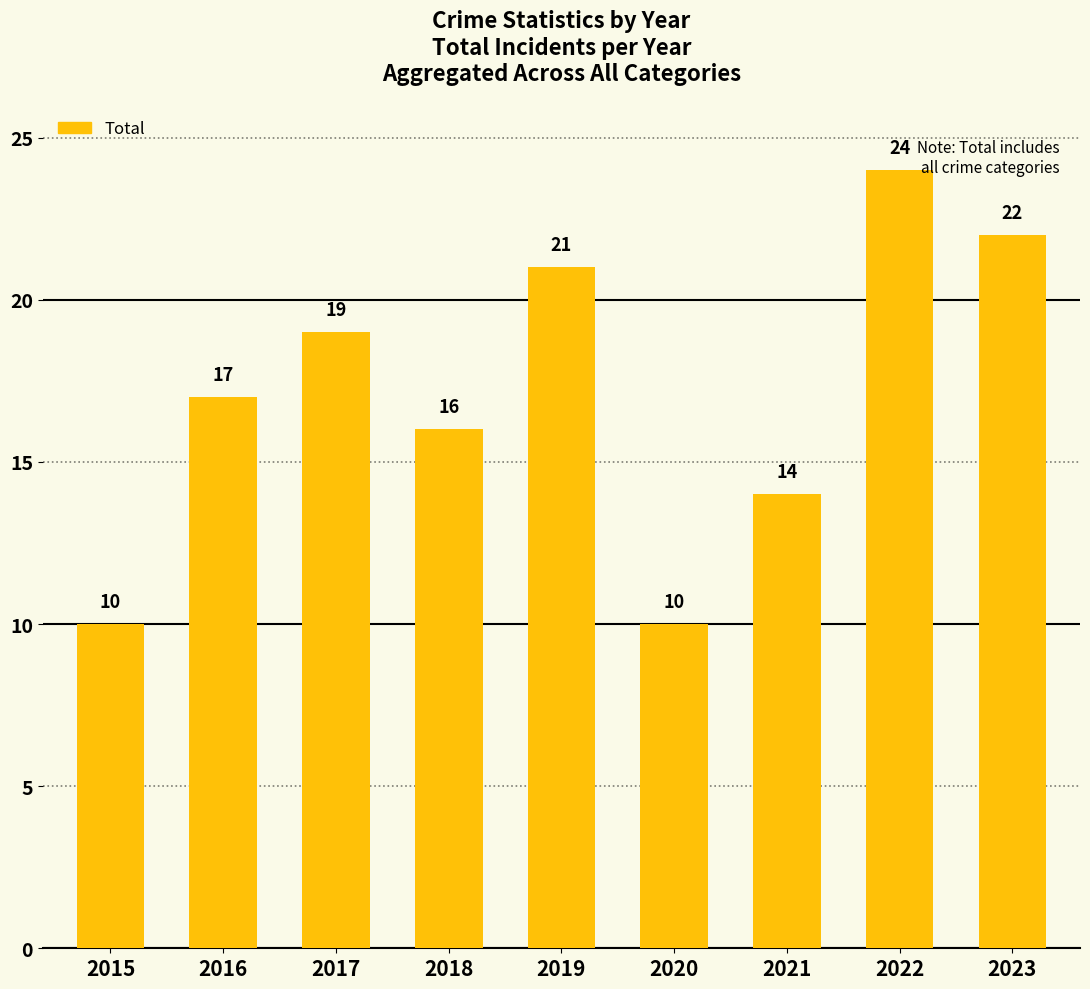

Reading right to left, extract all data points from this chart.

2023=22	2022=24	2021=14	2020=10	2019=21	2018=16	2017=19	2016=17	2015=10